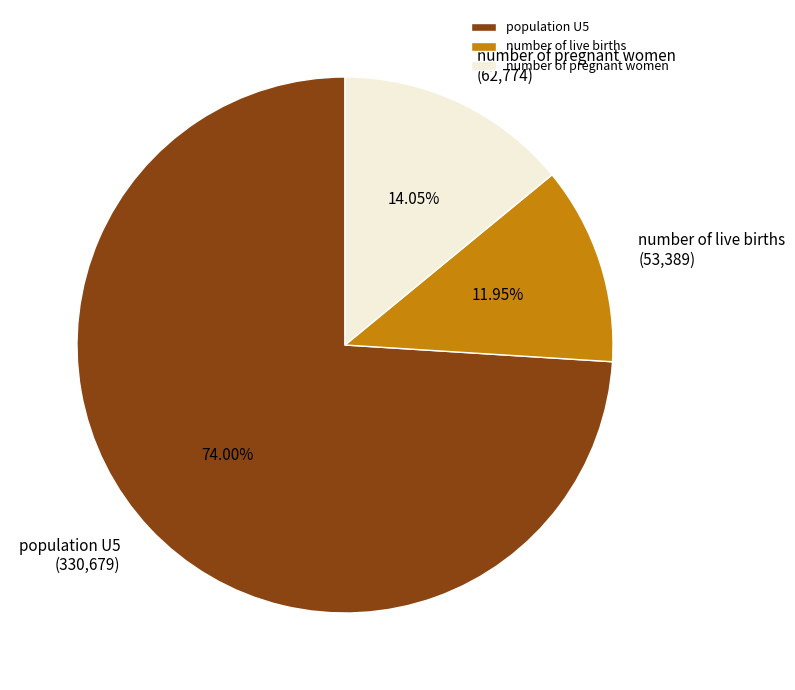

Approximately how many times larger is the value at number of pregnant women compared to number of live births?

1.2